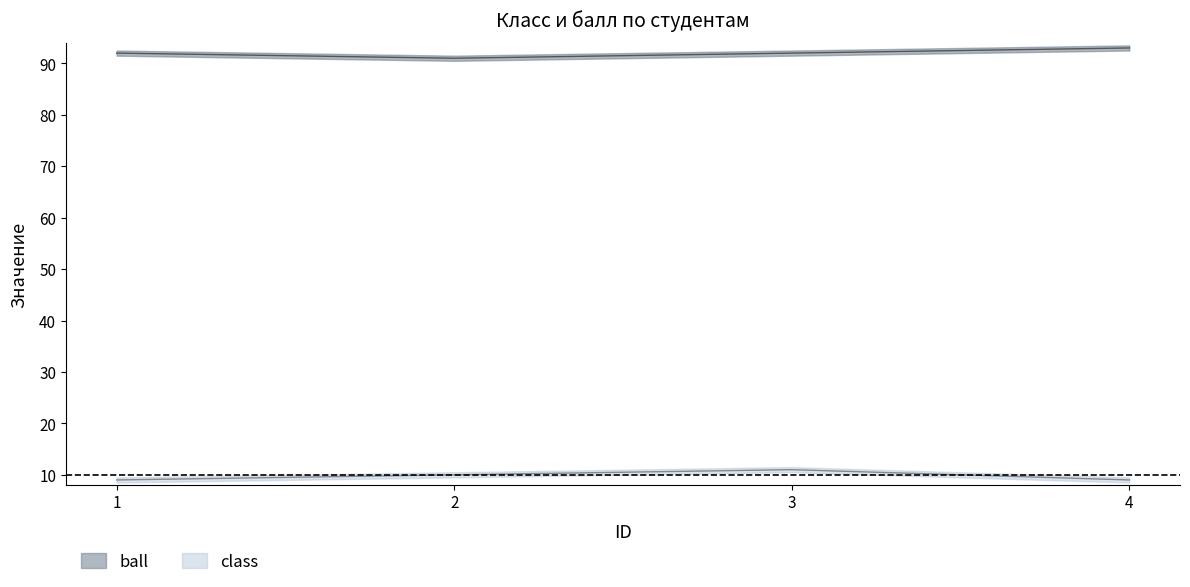

At which category does the chart reach its peak across all series?

4